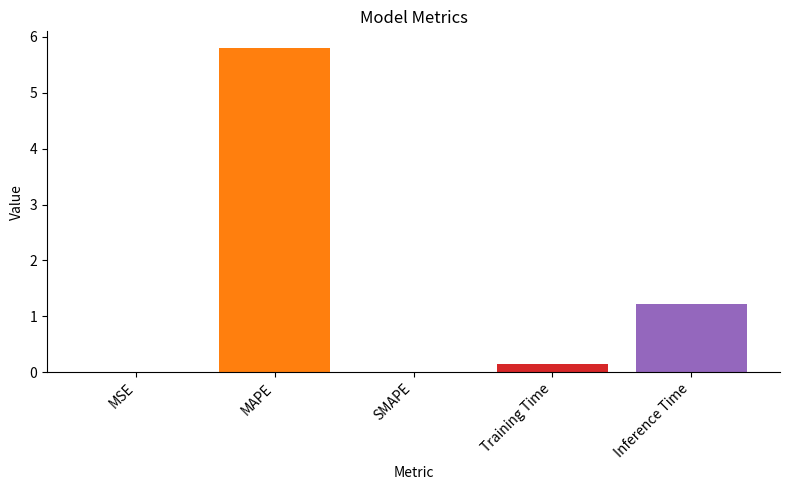

What is the greatest value displayed?

5.8